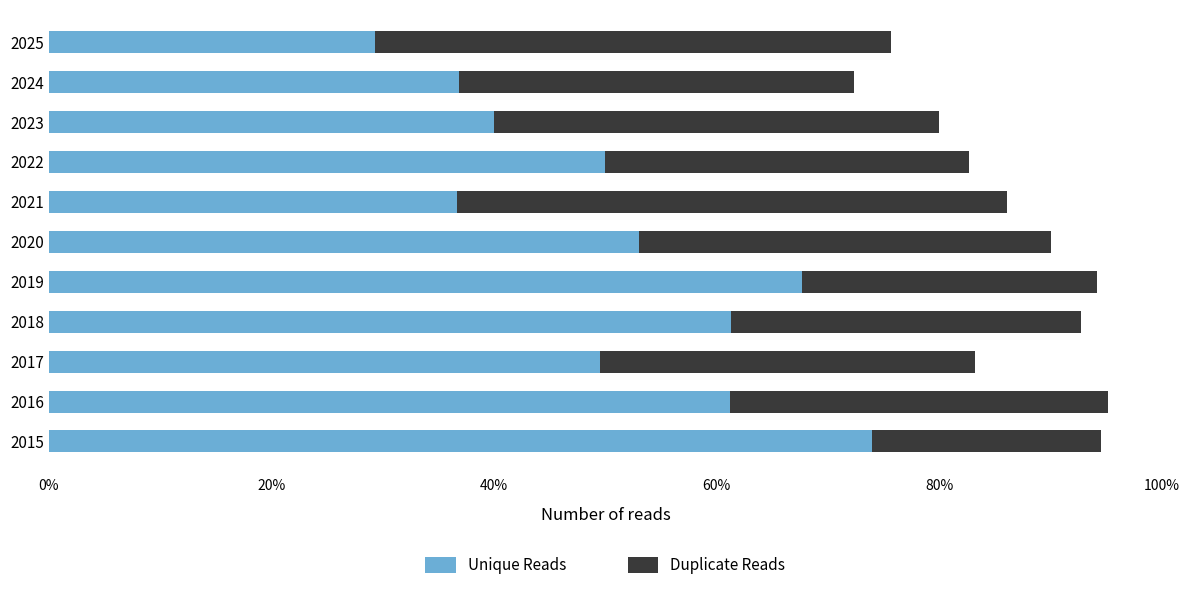

What is the minimum value for Unique Reads?

29.3